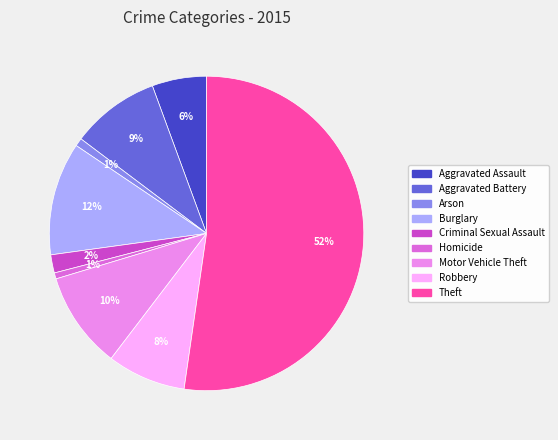

To the nearest percent, what is the average slice percentage?

11%